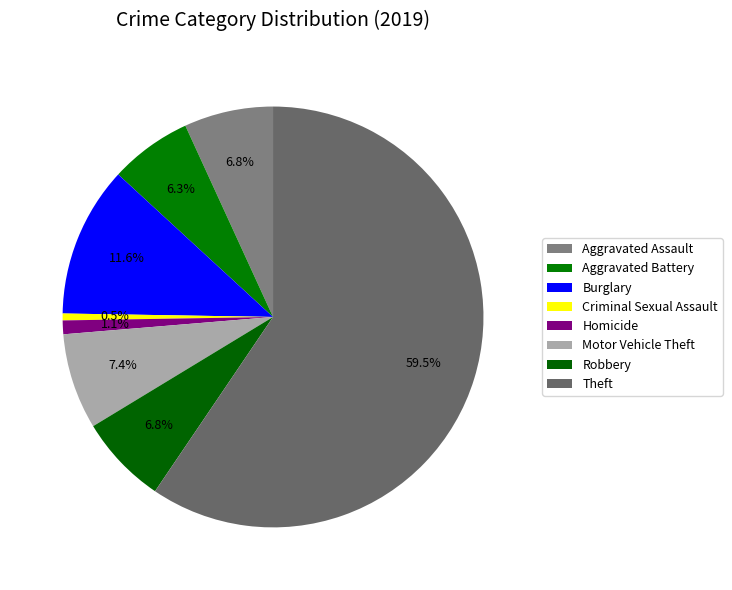

Count the number of slices in the pie.

8